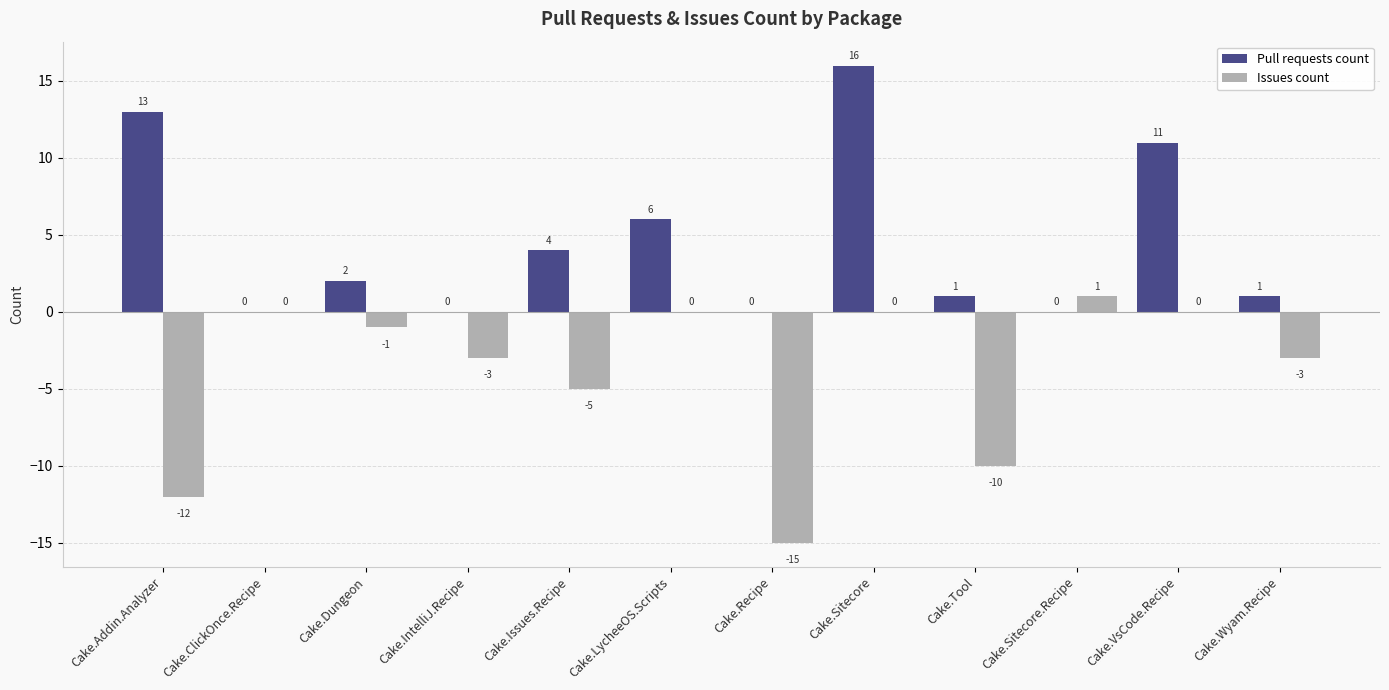

Are the bars grouped side by side (vs. stacked)?

Yes